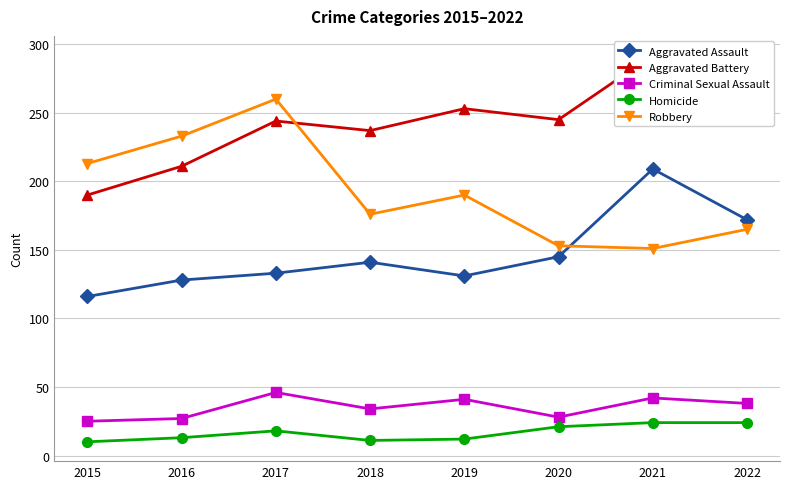

How many interior local peaks does the Aggravated Assault series have?

2